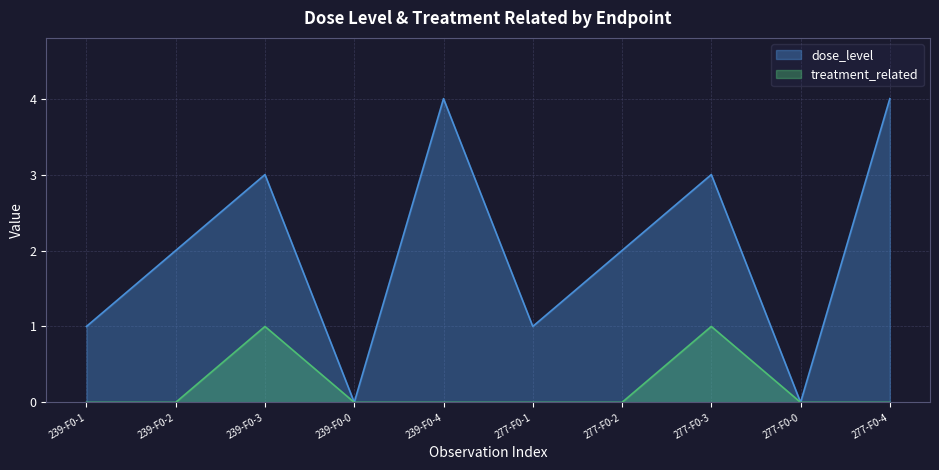

What is the difference between the maximum and minimum values in the treatment_related series?

1